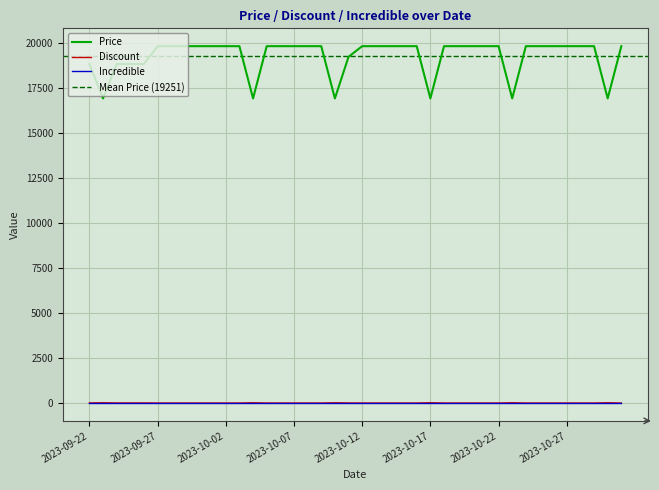

Reading left to right, extract all data points from this chart.

Price: 18810	16900	18810	18810	18810	19800	19800	19800	19800	19800	19800	19800	16900	19800	19800	19800	19800	19800	16900	19210	19800	19800	19800	19800	19800	16900	19800	19800	19800	19800	19800	16900	19800	19800	19800	19800	19800	19800	16900	19800
Discount: 5	15	5	5	5	0	0	0	0	0	0	0	15	0	0	0	0	0	15	3	0	0	0	0	0	15	0	0	0	0	0	15	0	0	0	0	0	0	15	0